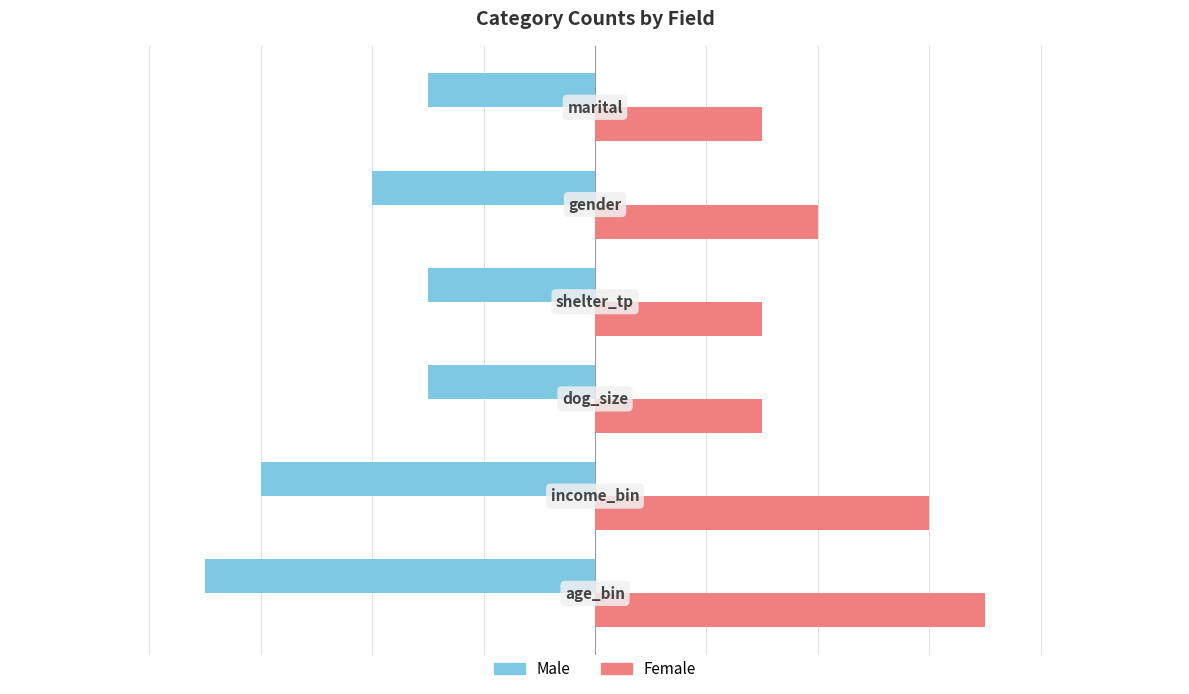

How many values in the Male series are below -3?

3